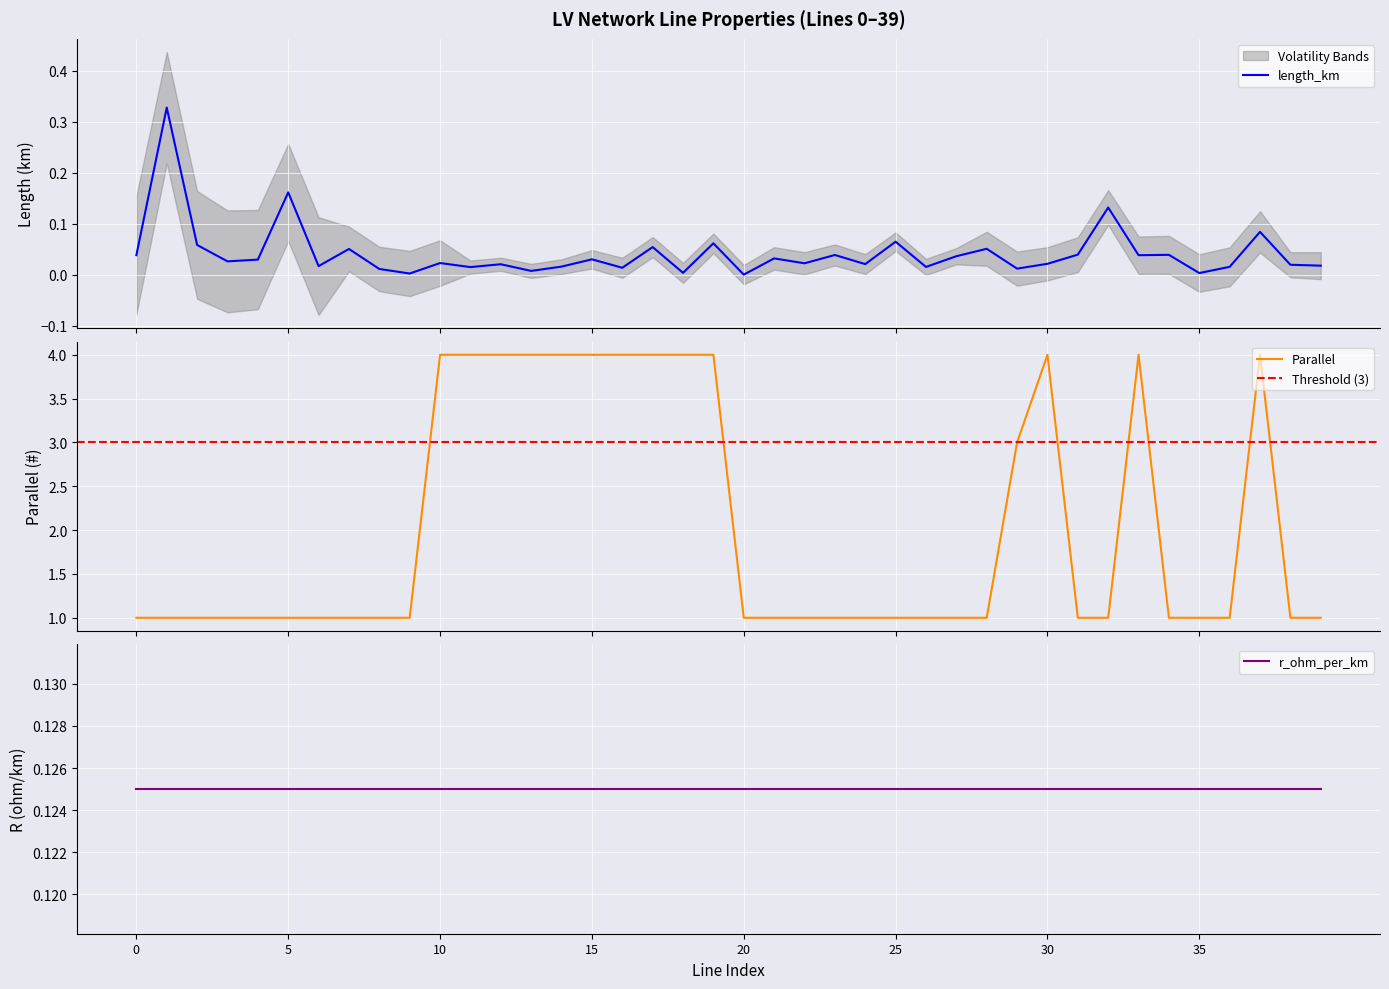

True or false: parallel and length_km intersect in this chart.

False